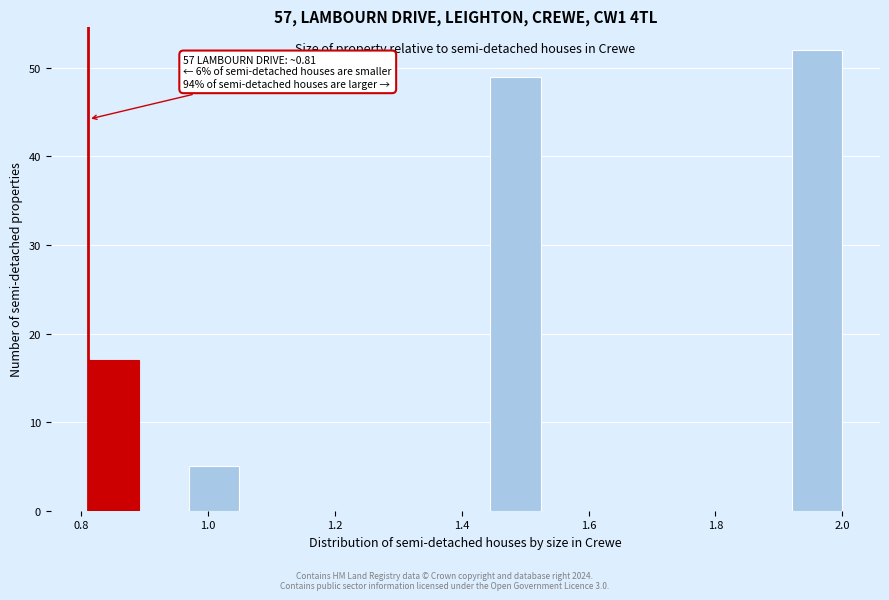

Read against the x-axis, roughly where is the centre of the tallest bar?

1.96